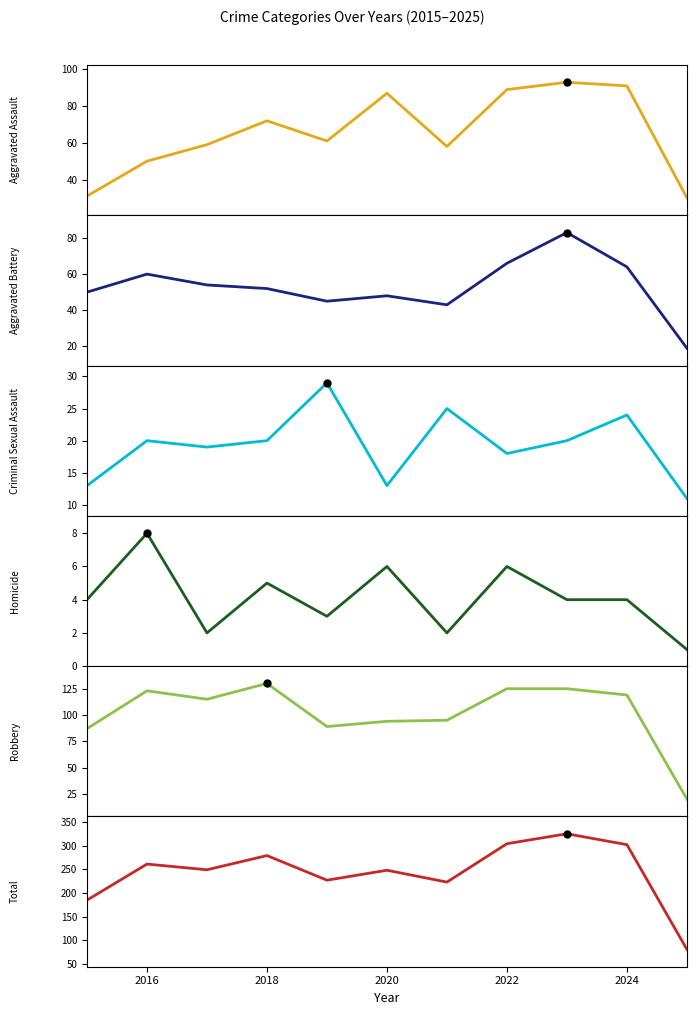

At how many categories does at least one series exceed 127?

10